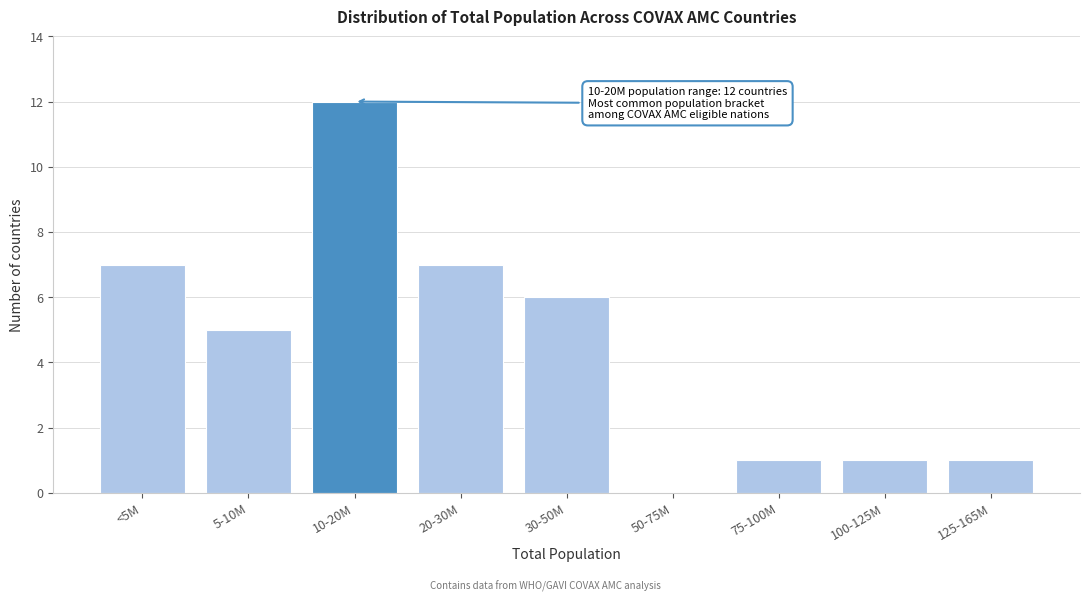

Reading left to right, what are all the values shown in this chart?

<5M=7	5-10M=5	10-20M=12	20-30M=7	30-50M=6	50-75M=0	75-100M=1	100-125M=1	125-165M=1